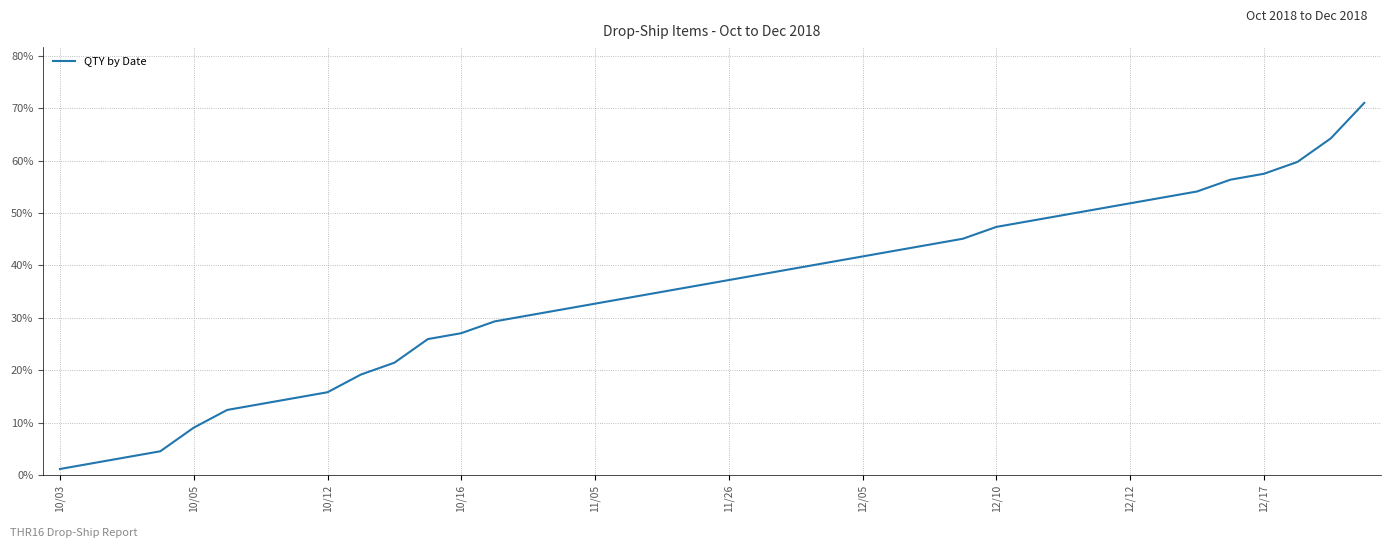

How many series are shown in this chart?

1